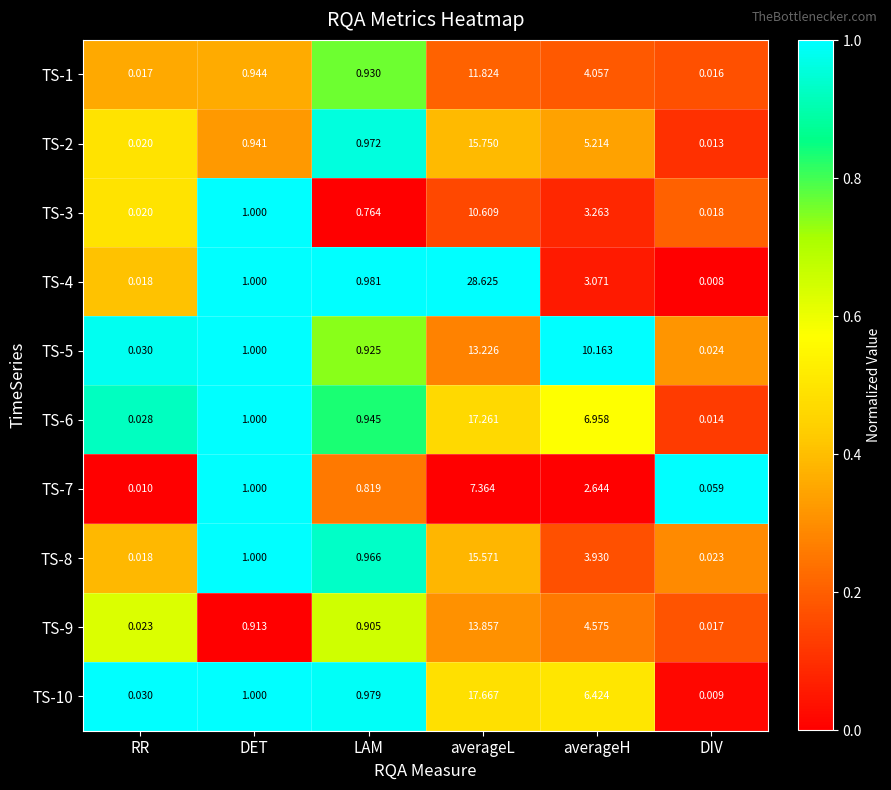

Which category has the lowest value in the TS-10 series?

DIV